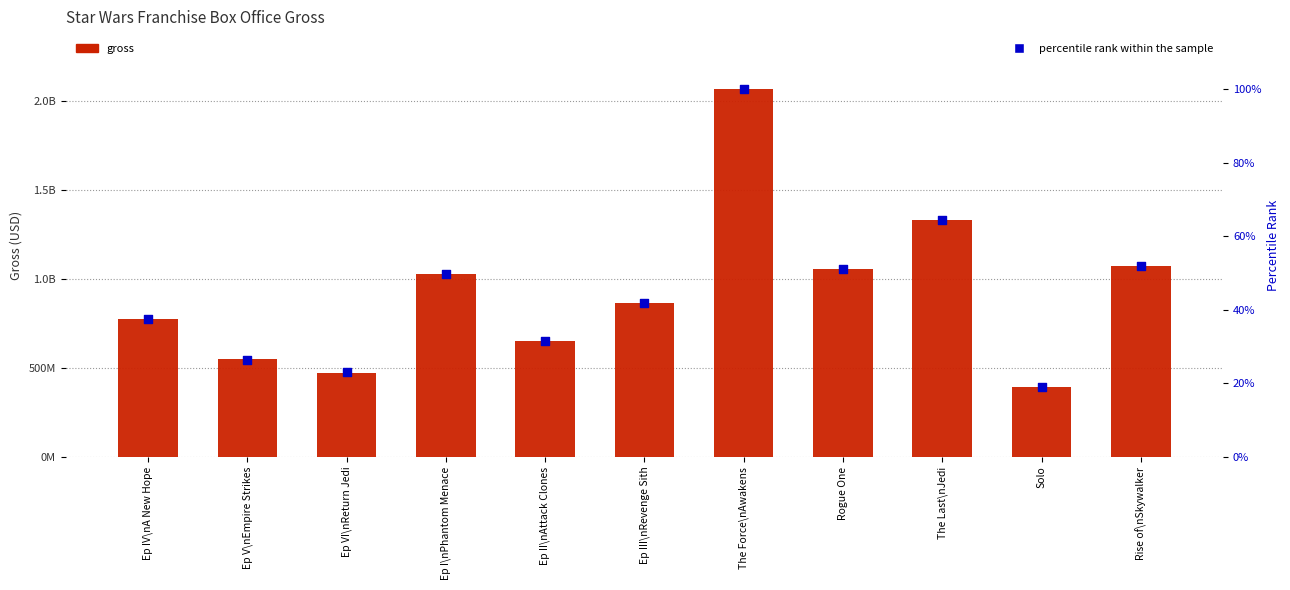

Which series has the largest Y range (max minus min)?

gross